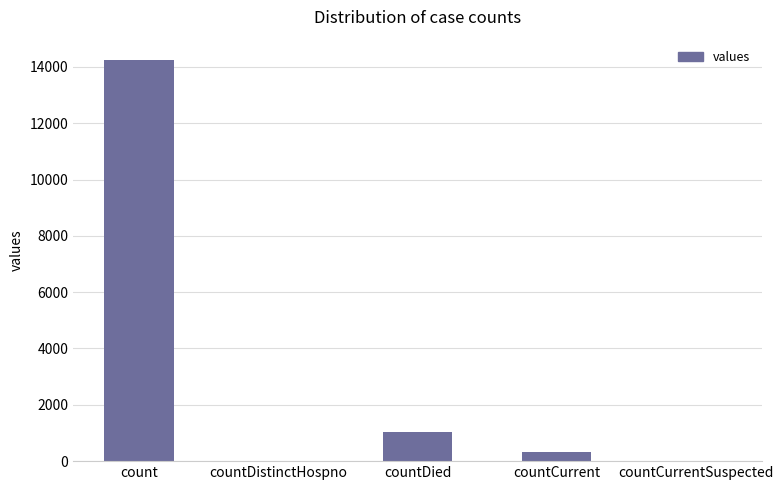

What is the greatest value displayed?

14253